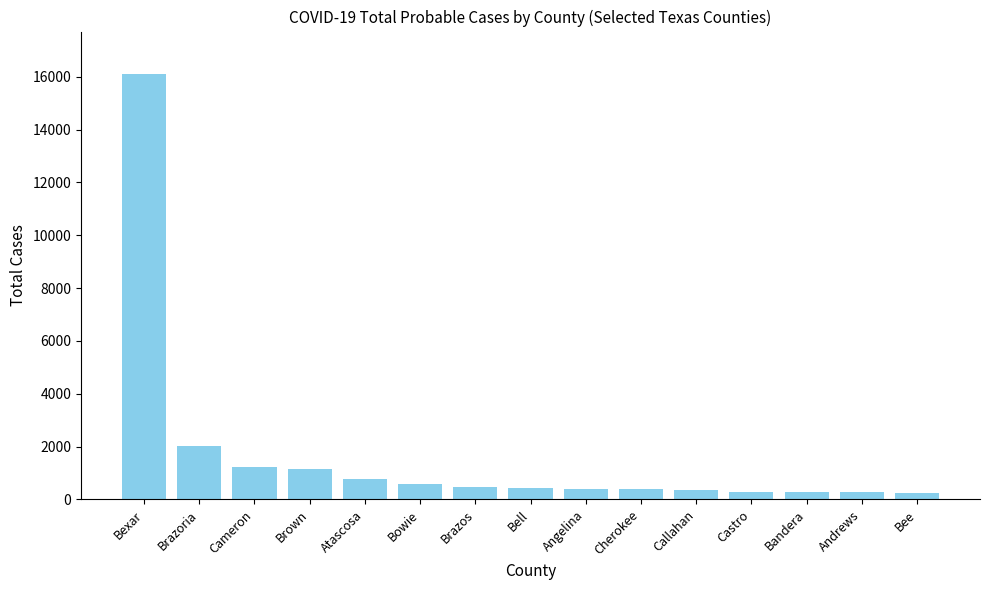

What is the minimum value shown in the chart?

236